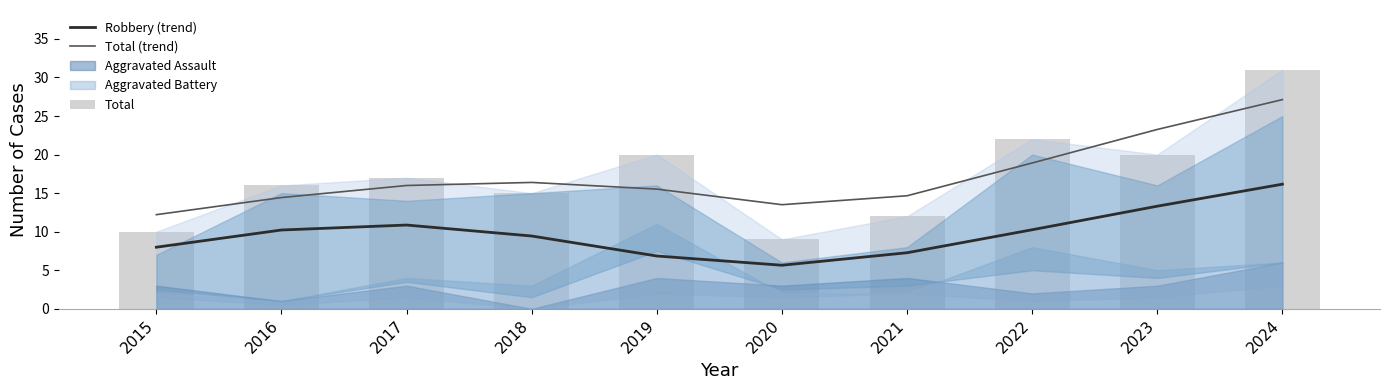

Rank the categories by Robbery (trend) value from highest to lowest.

2024, 2023, 2017, 2022, 2016, 2018, 2015, 2021, 2019, 2020